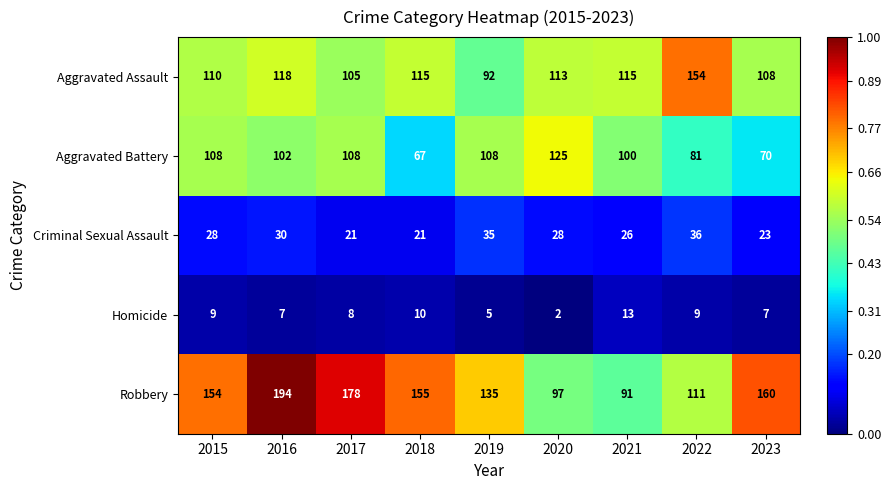

Rank the series at 2017 from highest to lowest value.

Robbery, Aggravated Battery, Aggravated Assault, Criminal Sexual Assault, Homicide